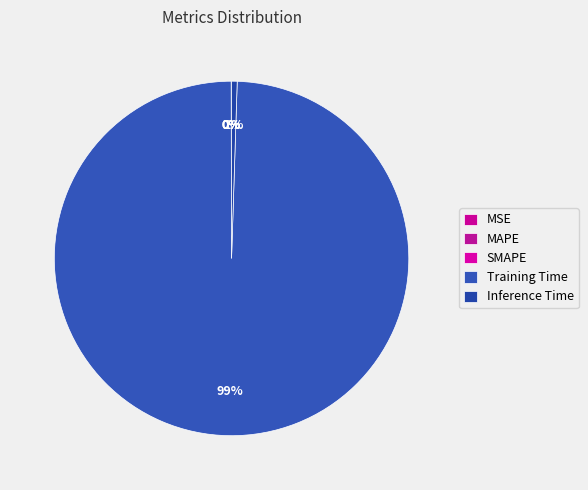

To the nearest percent, what portion does Inference Time represent?

1%